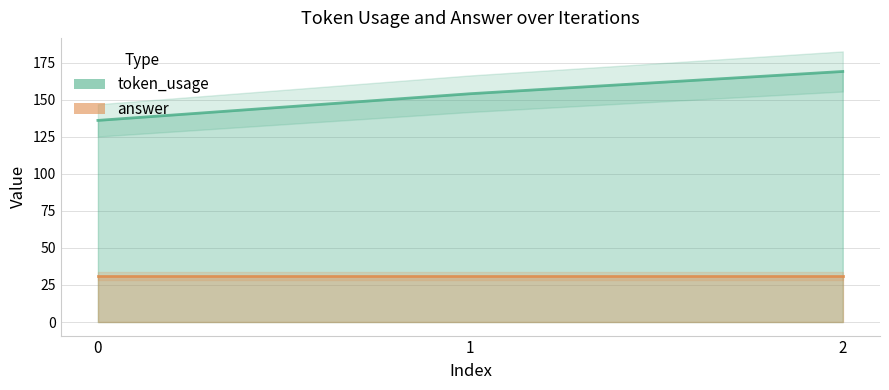

The value at 1 is 154. True or false?

True